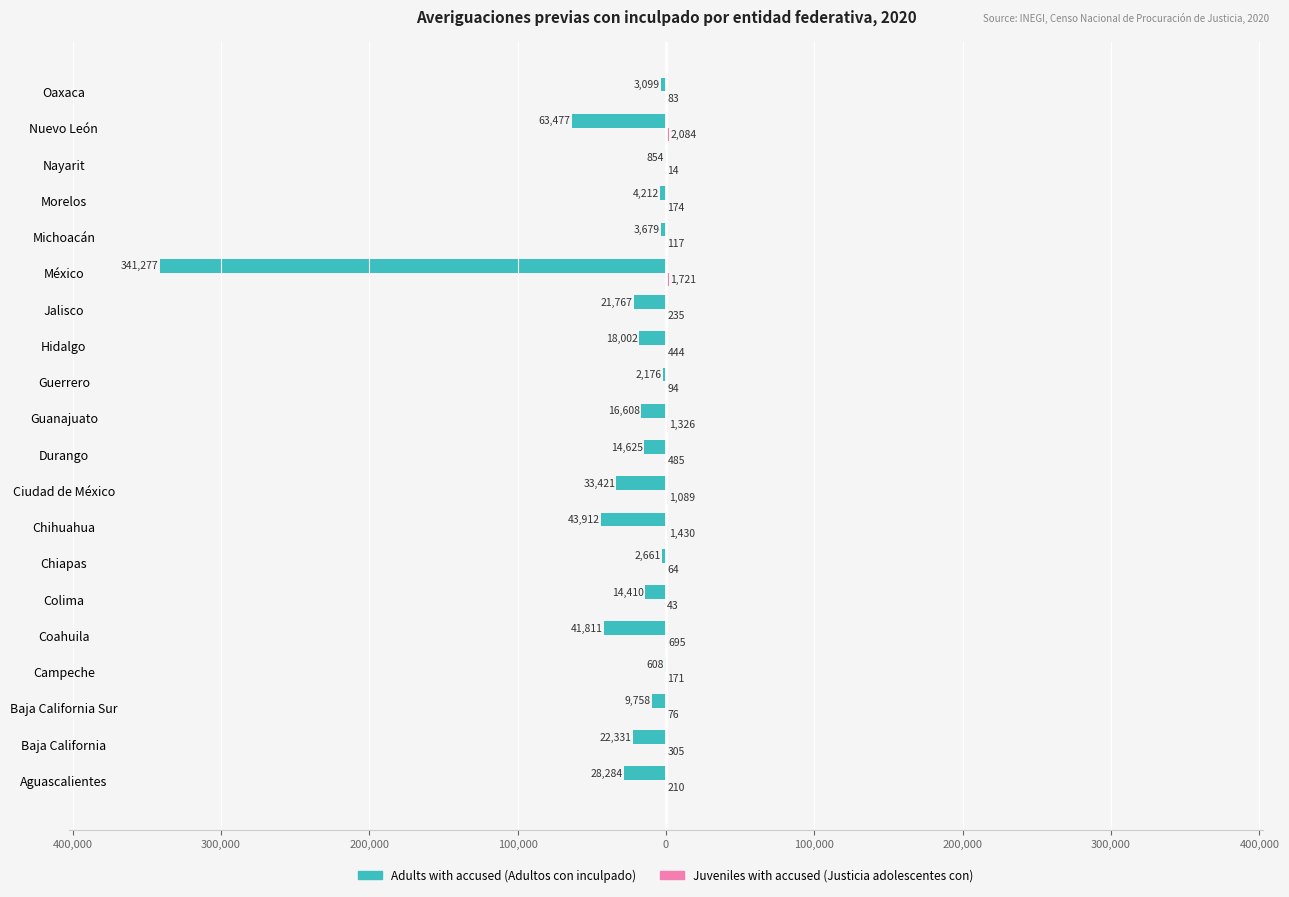

How many bars are there in each group?

2